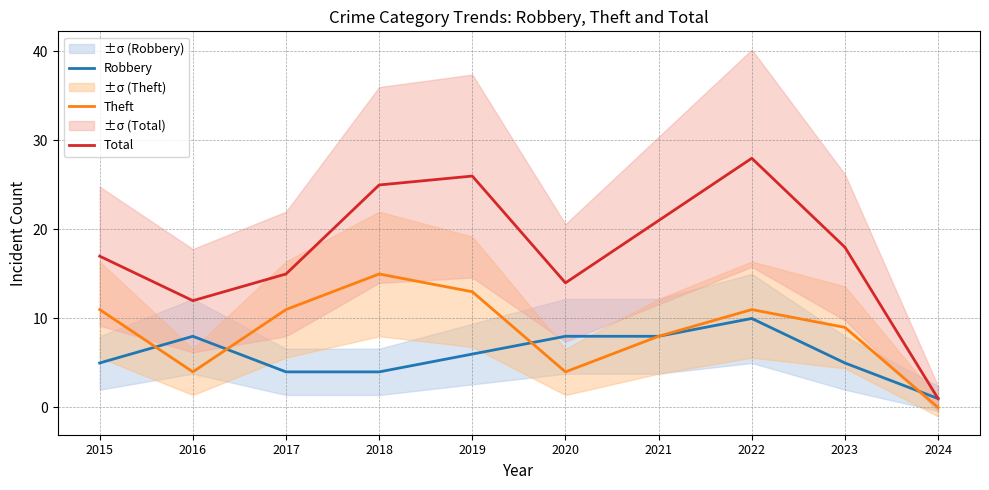

Is this an area chart (filled region under the line)?

No